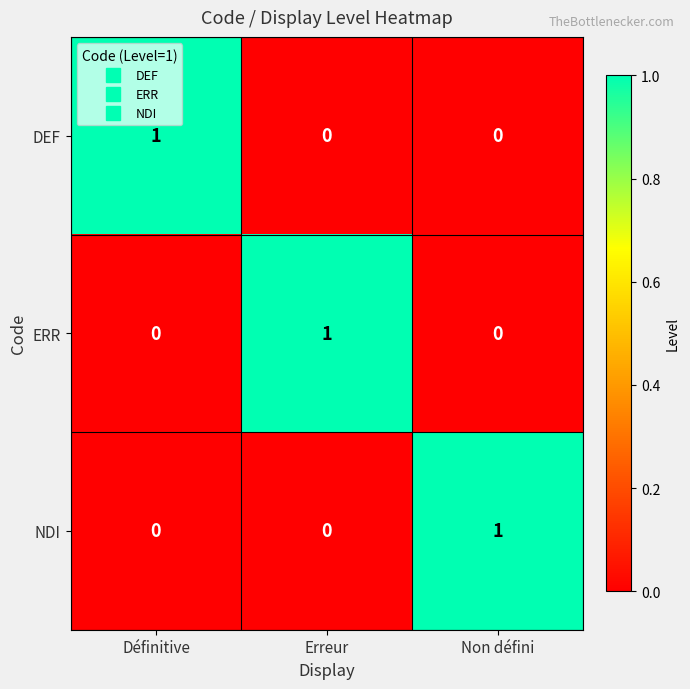

Count the DEF values in the range 0 to 1.

3